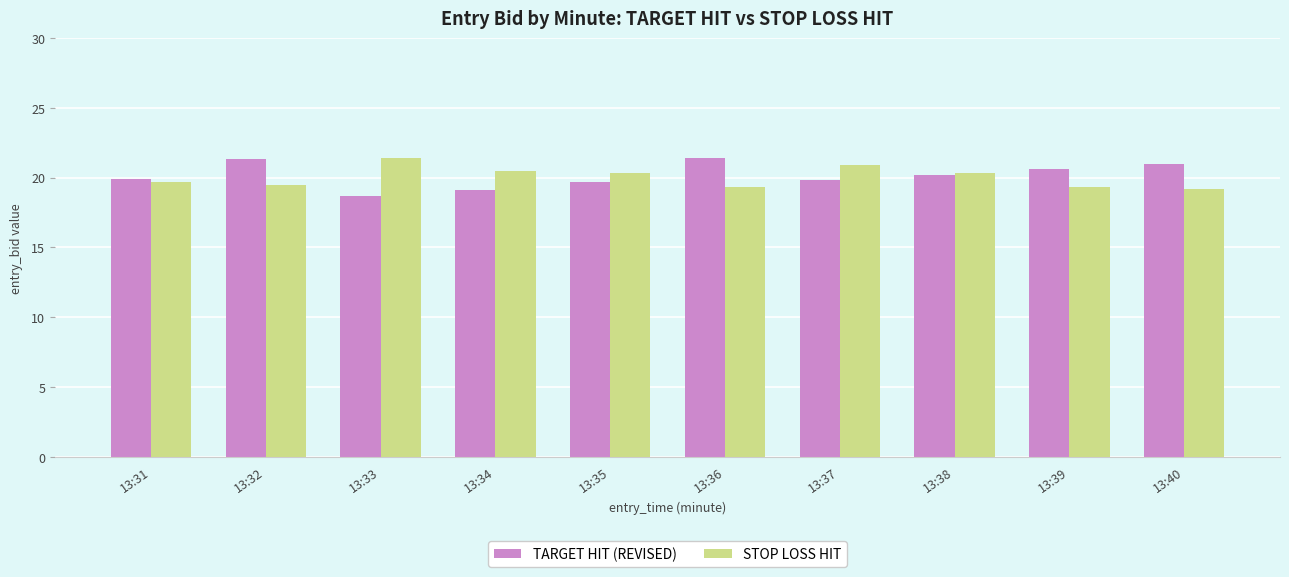

The value of TARGET HIT (REVISED) at 13:36 is 21.4. True or false?

True